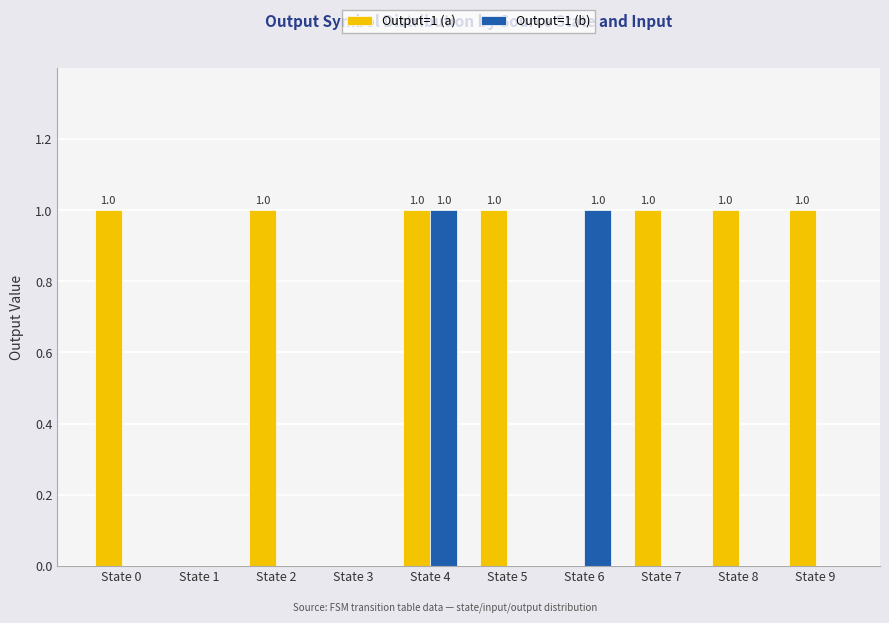

Which series has the largest total across all categories?

Output=1 (a)